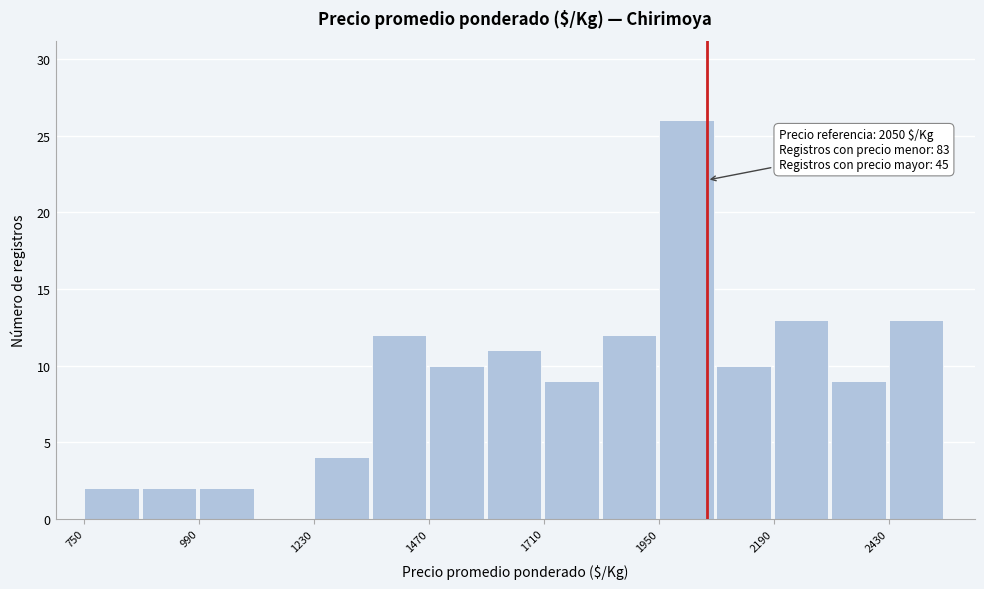

Read against the x-axis, roughly where is the centre of the tallest bar?

2000